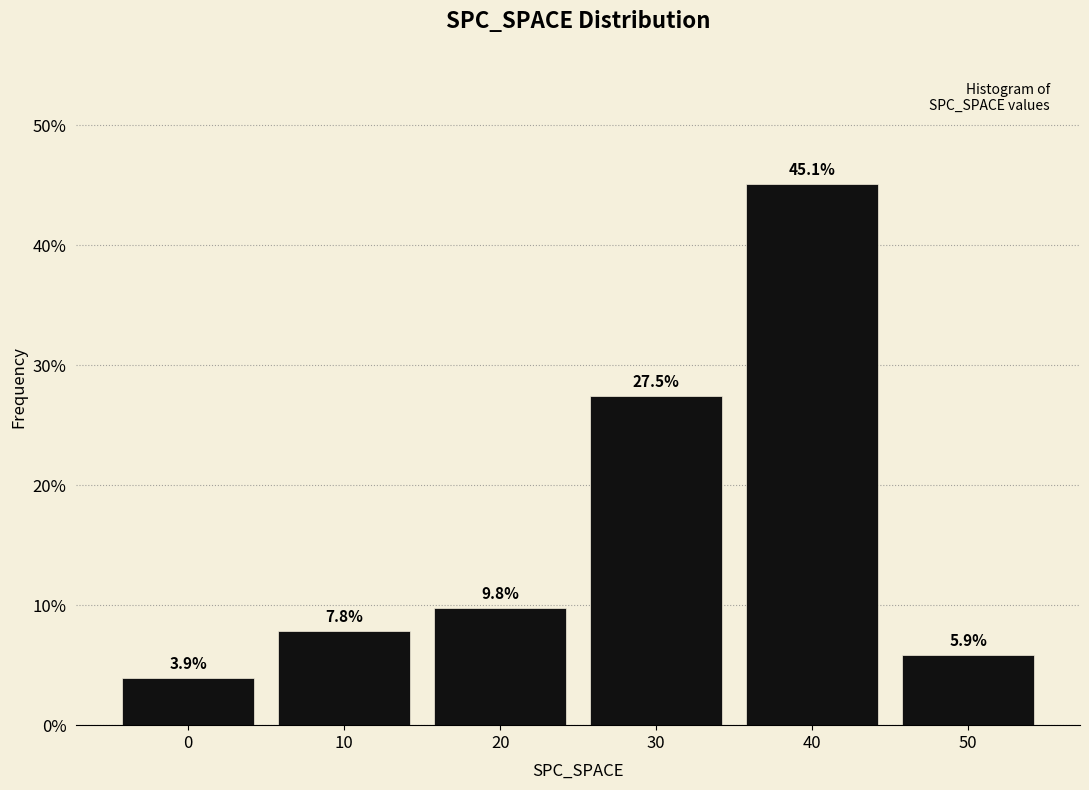

Reading left to right, transcribe all the data shown in this chart.

0=3.9	10=7.8	20=9.8	30=27.5	40=45.1	50=5.9